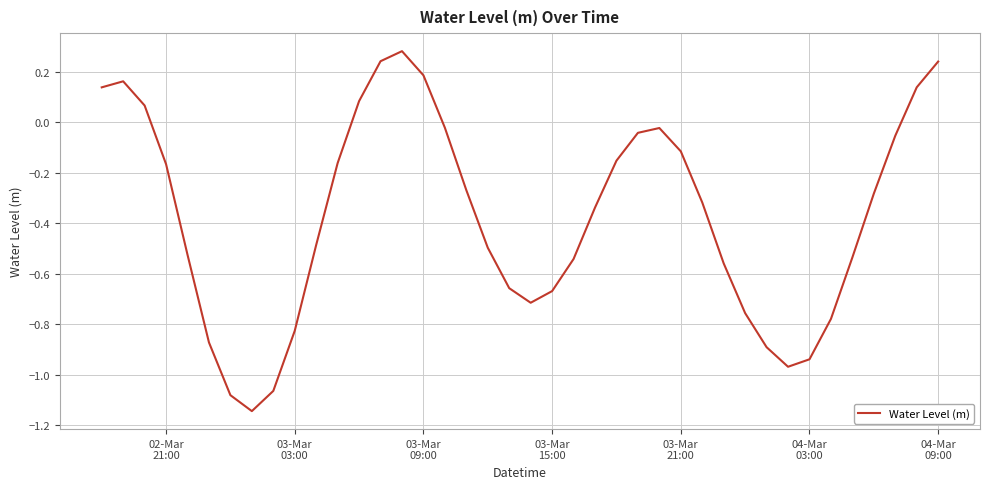

What is the average value?

-0.4